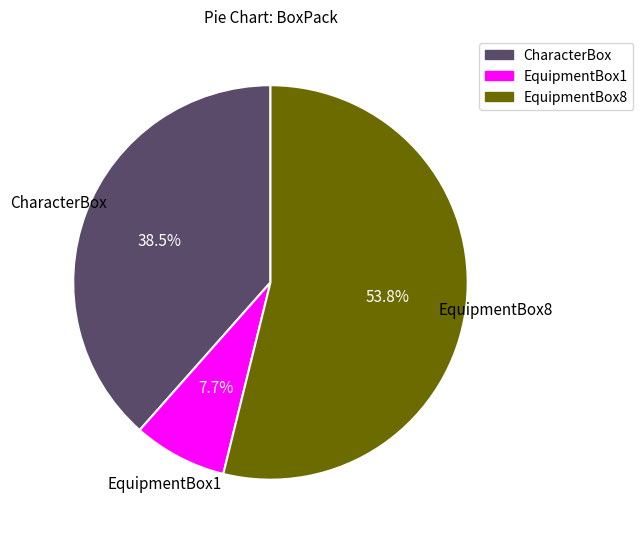

How many slices are in this pie chart?

3